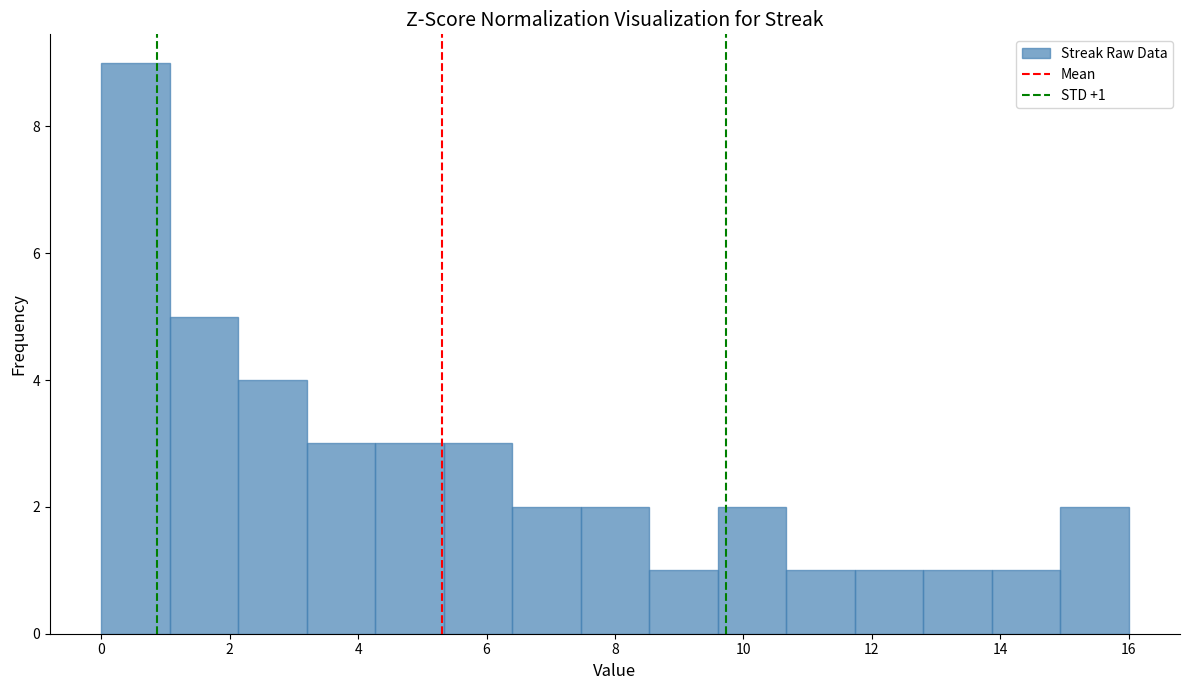

Which range on the x-axis has the tallest bar?

0.0 to 1.0